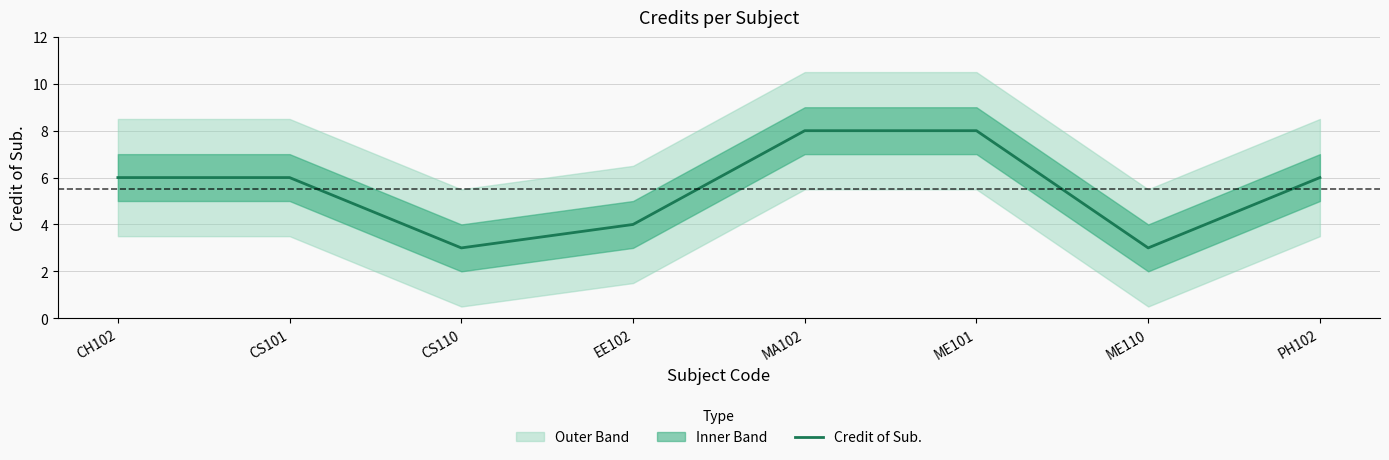

Reading left to right, extract all data points from this chart.

CH102=6	CS101=6	CS110=3	EE102=4	MA102=8	ME101=8	ME110=3	PH102=6